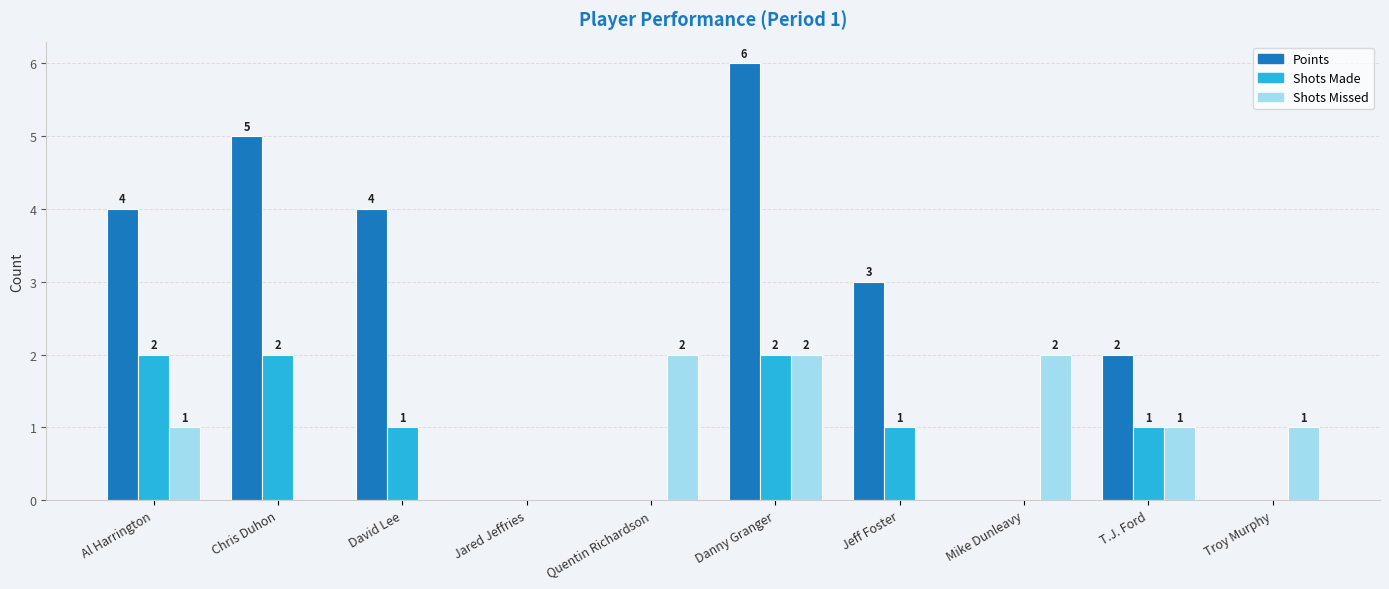

How many groups of bars are there?

10